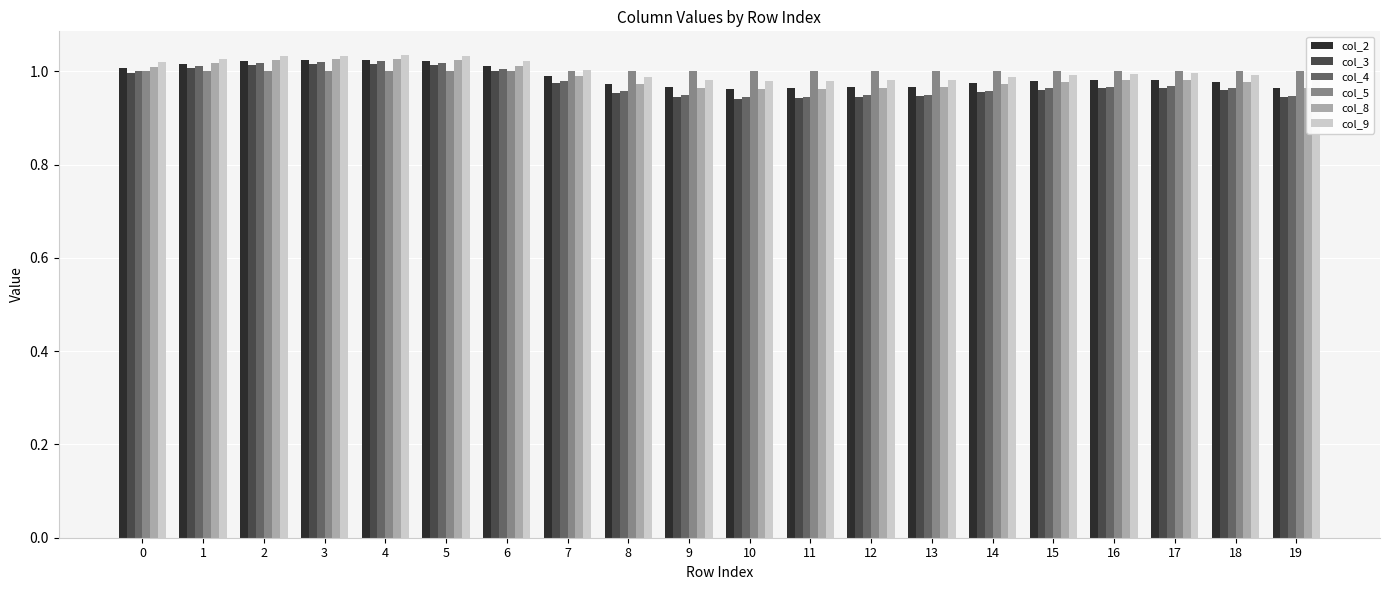

Which series has the largest range (max minus min)?

col_4